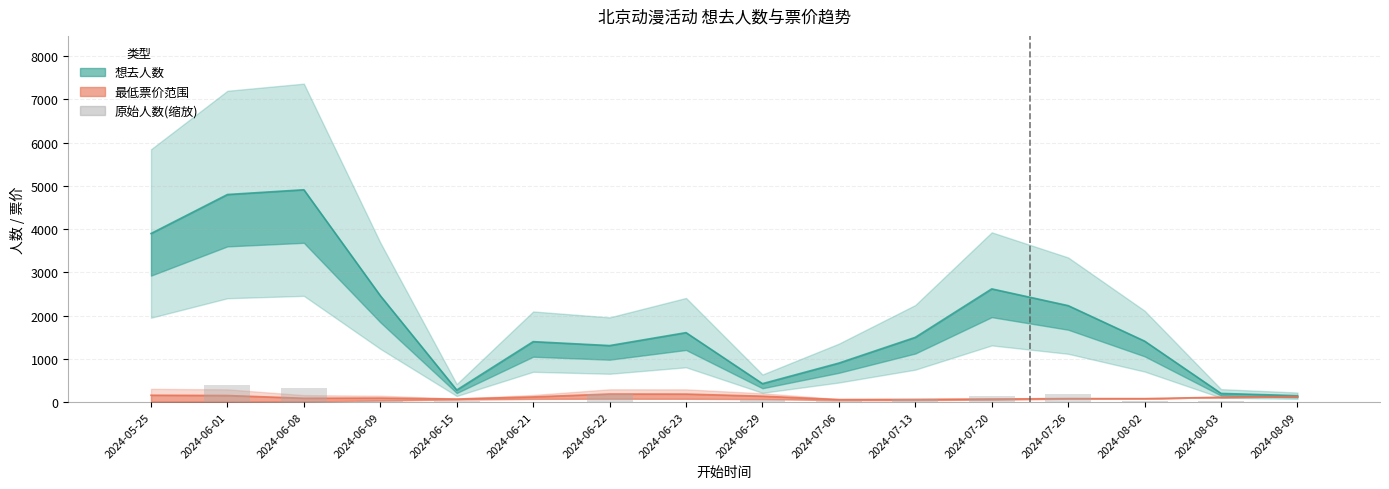

At which category is the sum across all series the highest?

2024-06-01